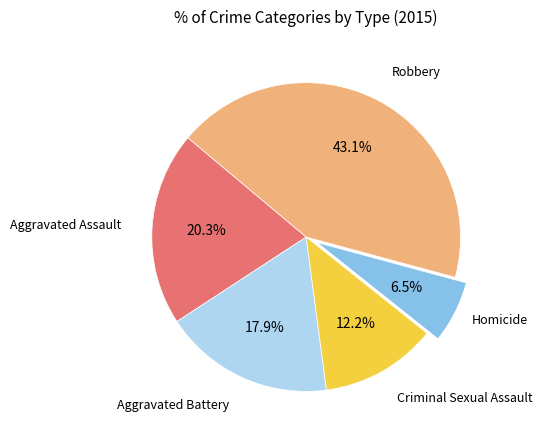

Does any single category account for the majority?

No